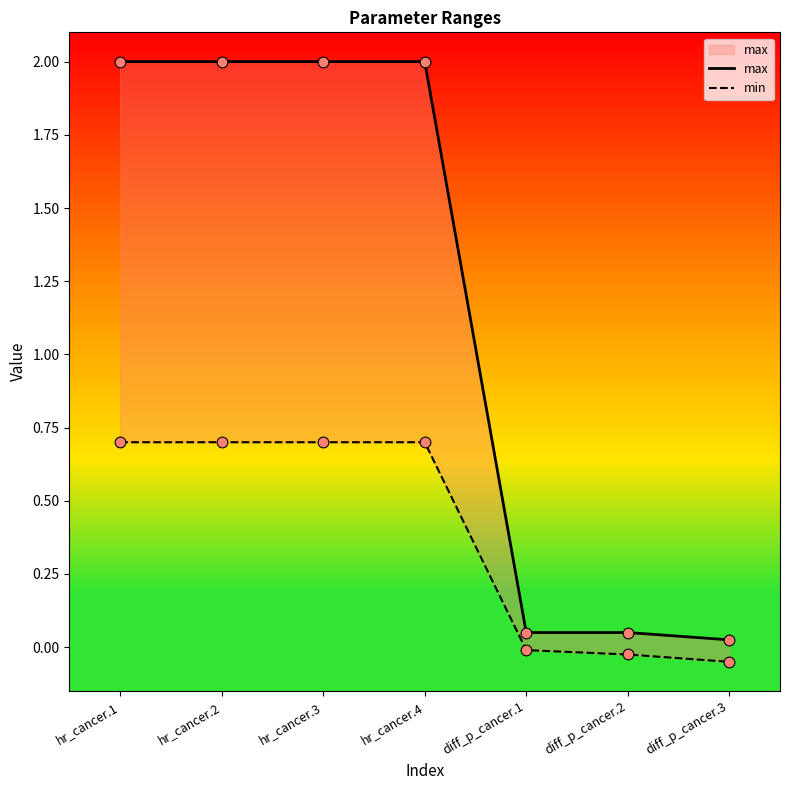

Is the value of max at diff_p_cancer.1 greater than the value of min at hr_cancer.1?

No